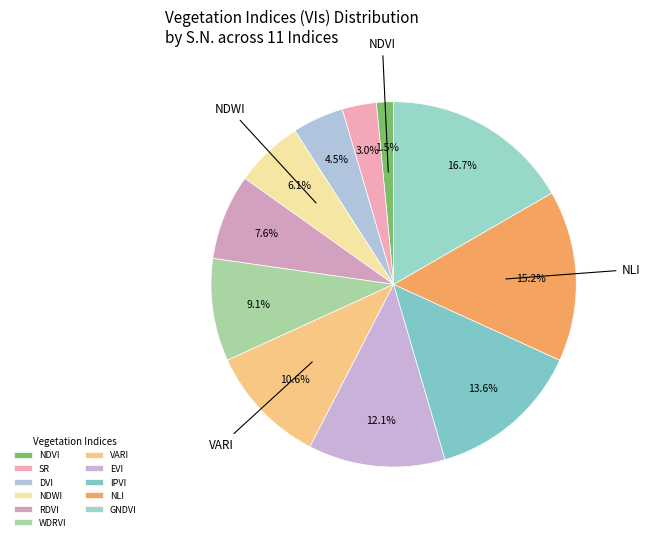

True or false: GNDVI accounts for 17% of the total.

True